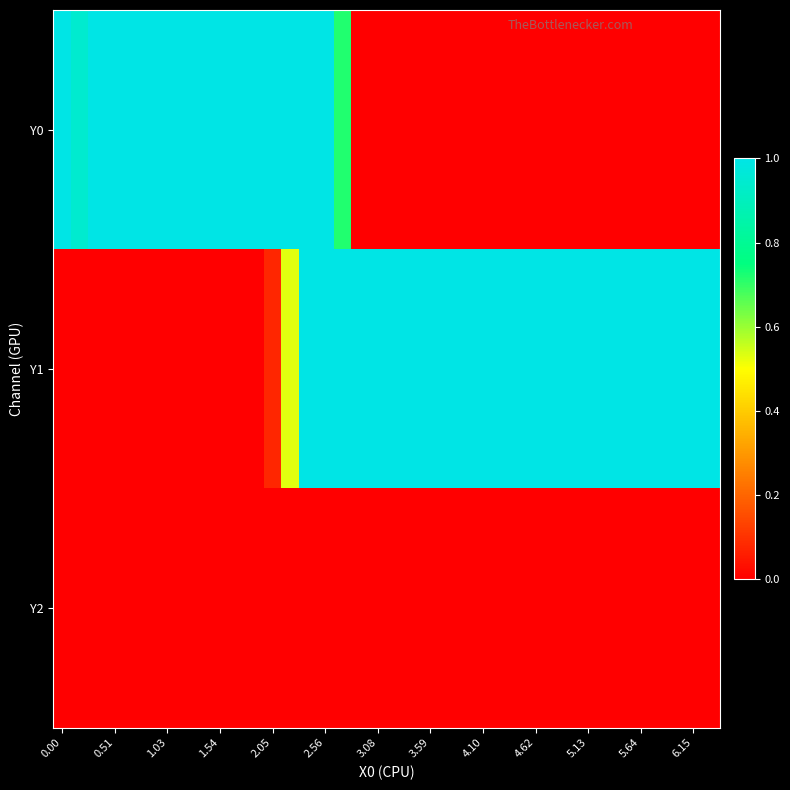

How many data points does each series have?

38